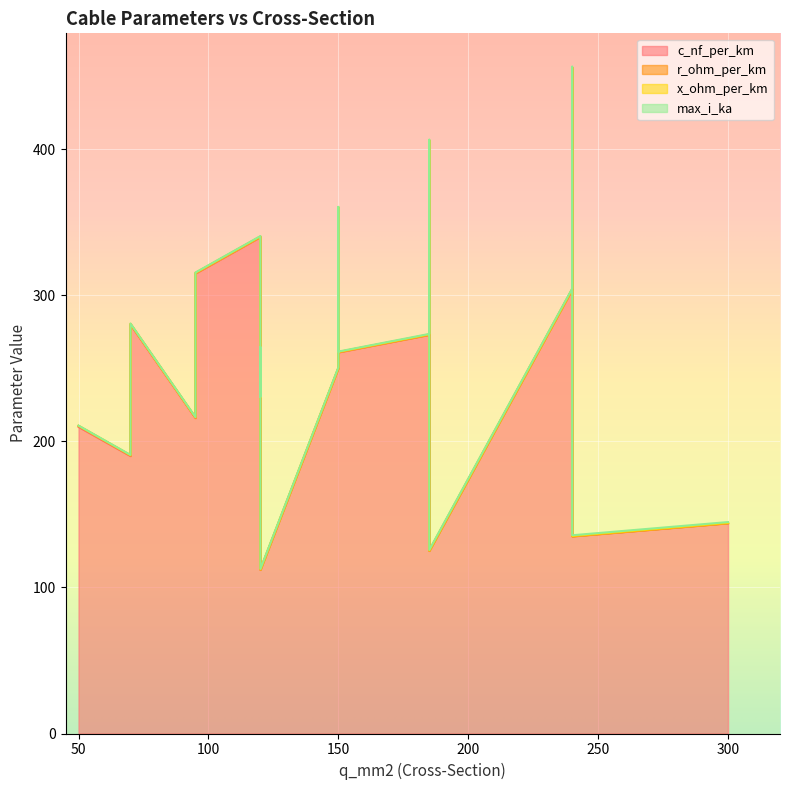

Which series has the largest total across all categories?

c_nf_per_km